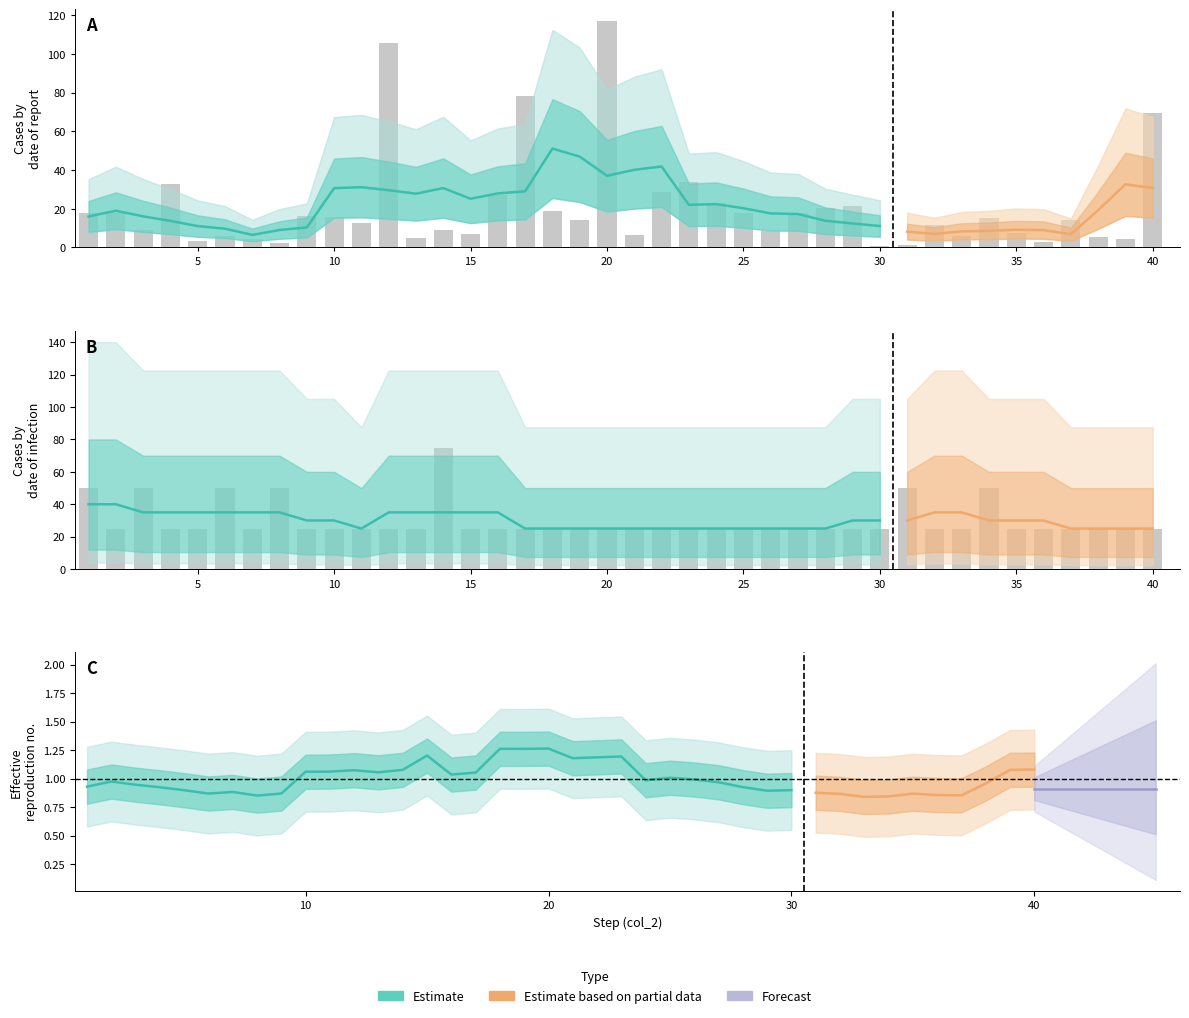

Is it true that col_5 equals 25.8 at 1?

False